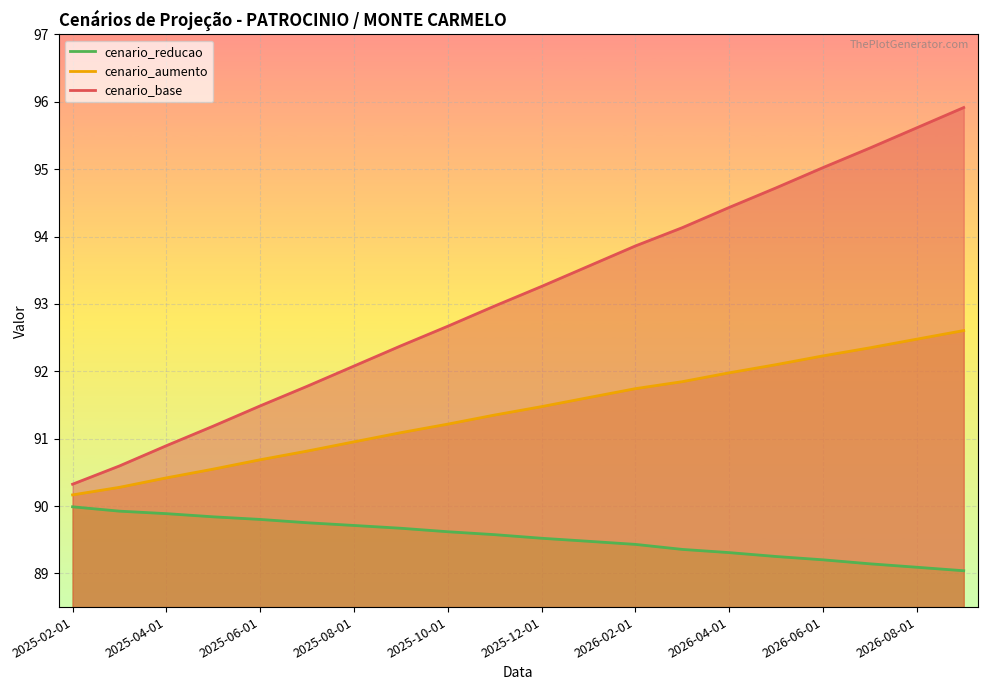

True or false: cenario_base has a value of 94.4 at 2026-04-01.

True